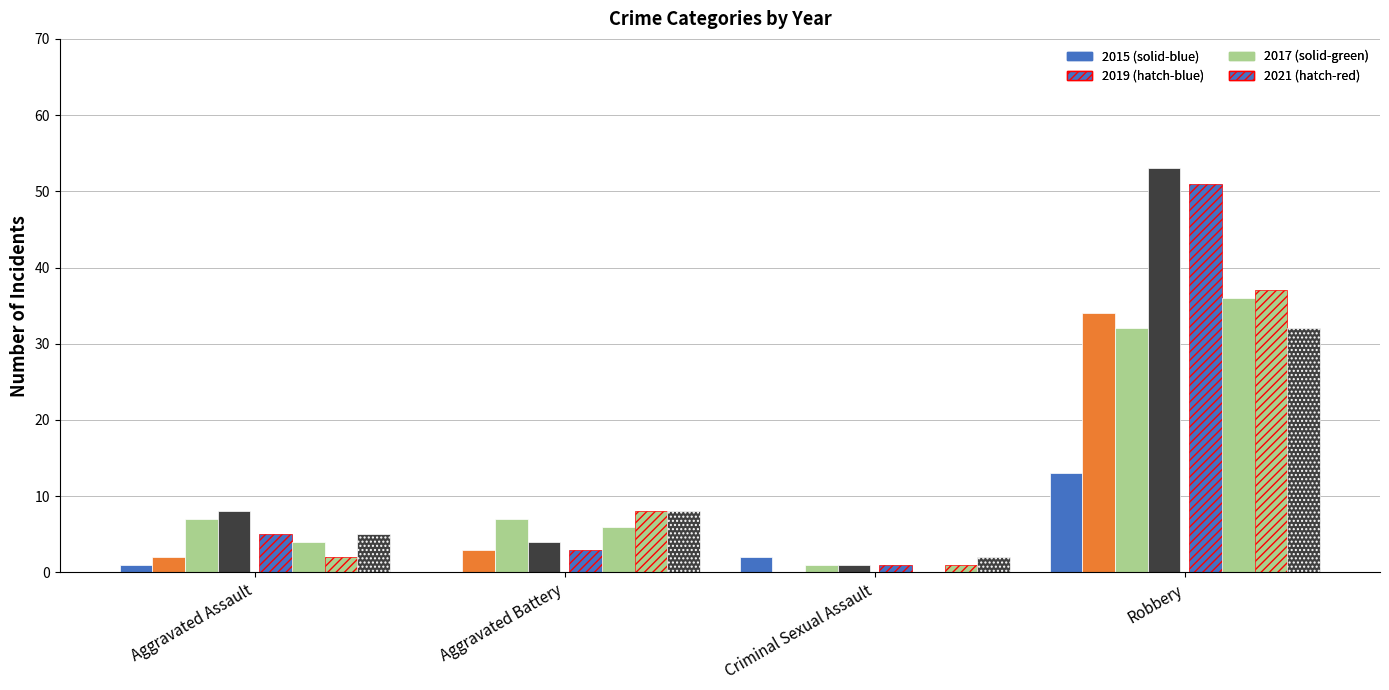

What position from the left is Aggravated Assault?

1